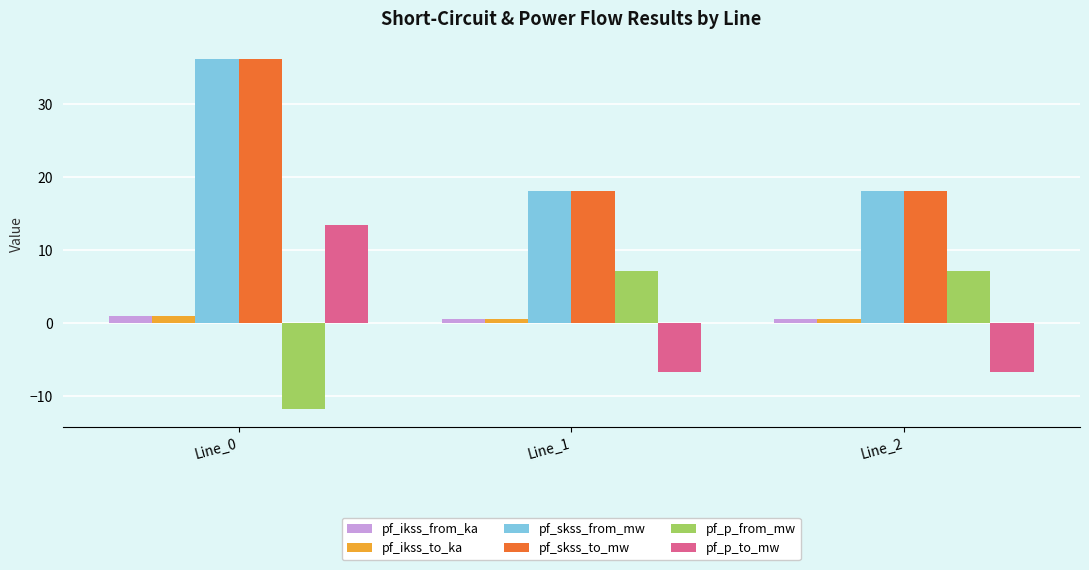

How many bars are there in total?

18